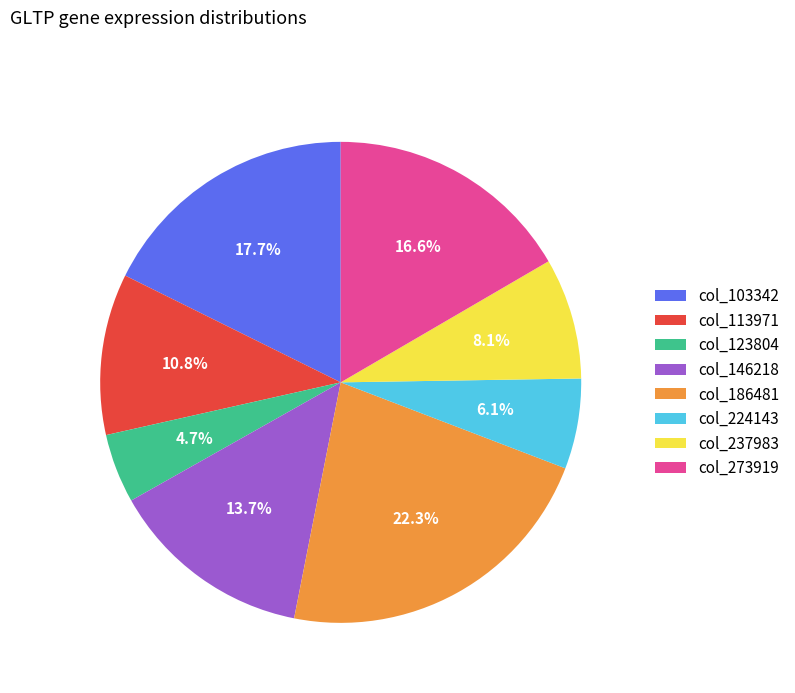

Count the number of slices in the pie.

8